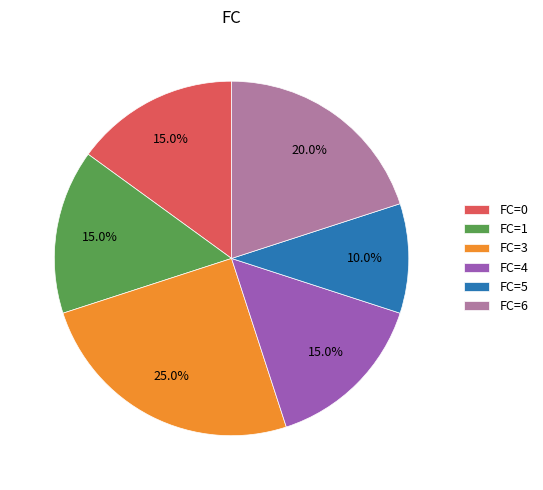

Does FC=3 account for over 50% of the chart?

No